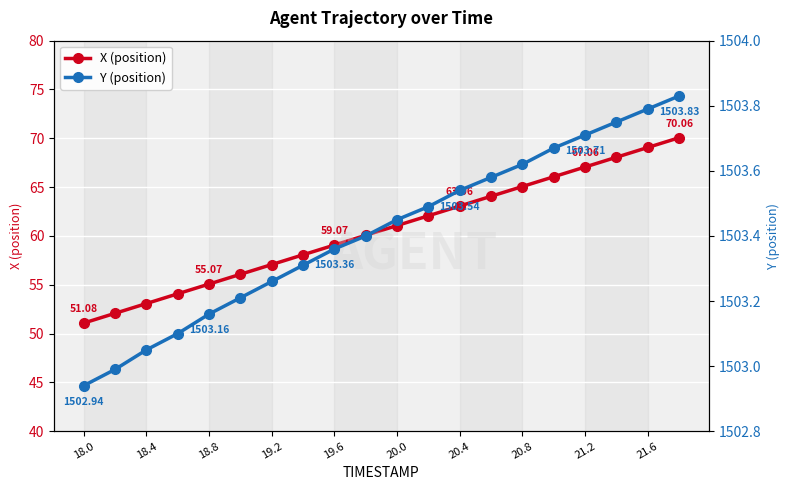

True or false: X (position) has more than 1 interior local peaks.

False